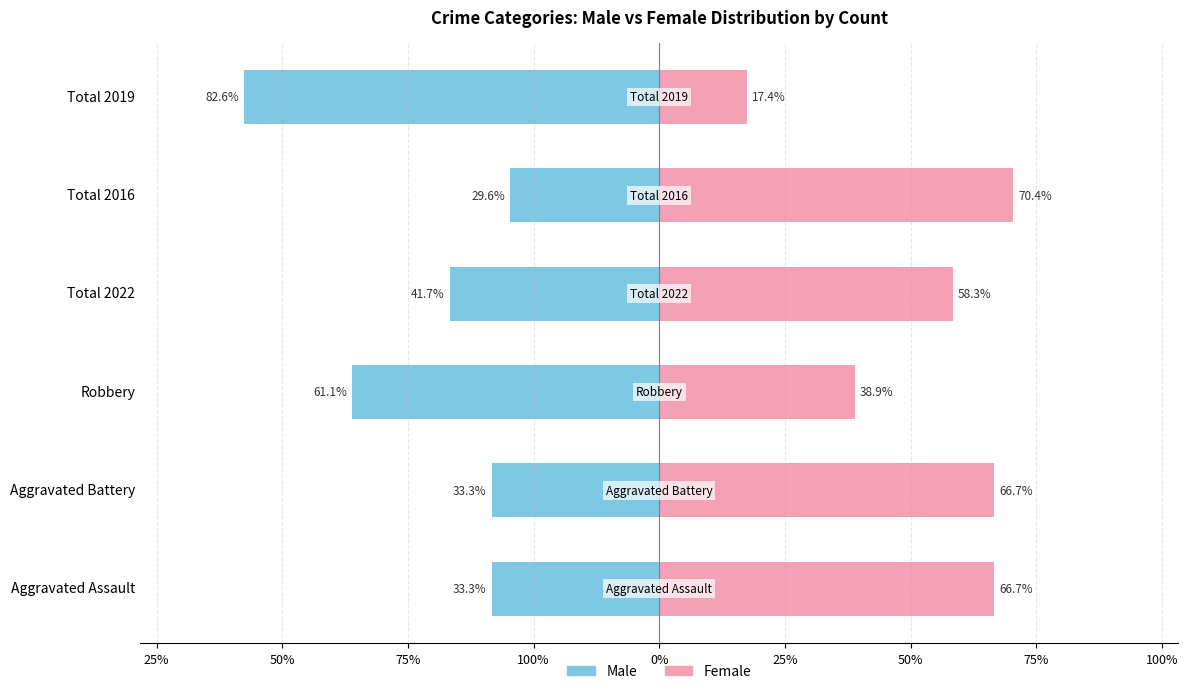

The value of Female at Total 2022 is 20.6. True or false?

False